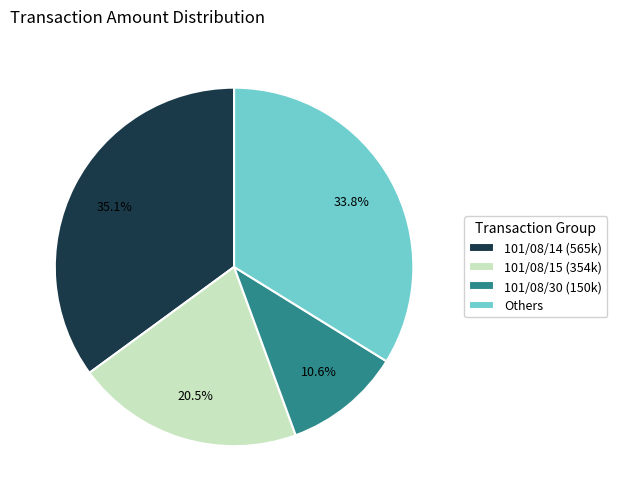

Which category has the smallest portion of the pie?

101/08/30 (150k)